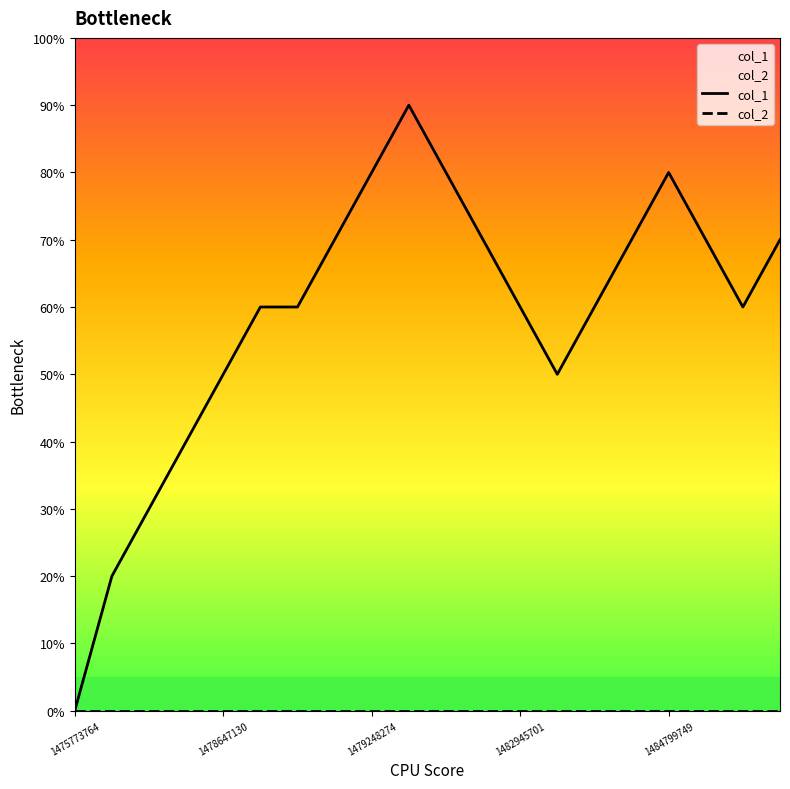

True or false: col_2 and col_1 intersect in this chart.

False